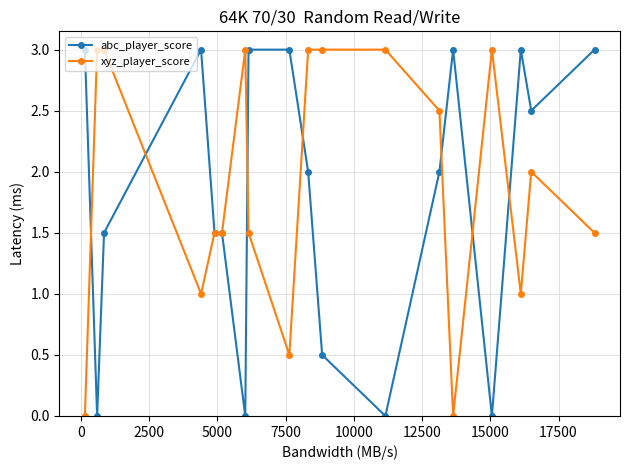

What is the greatest value displayed?

3.0